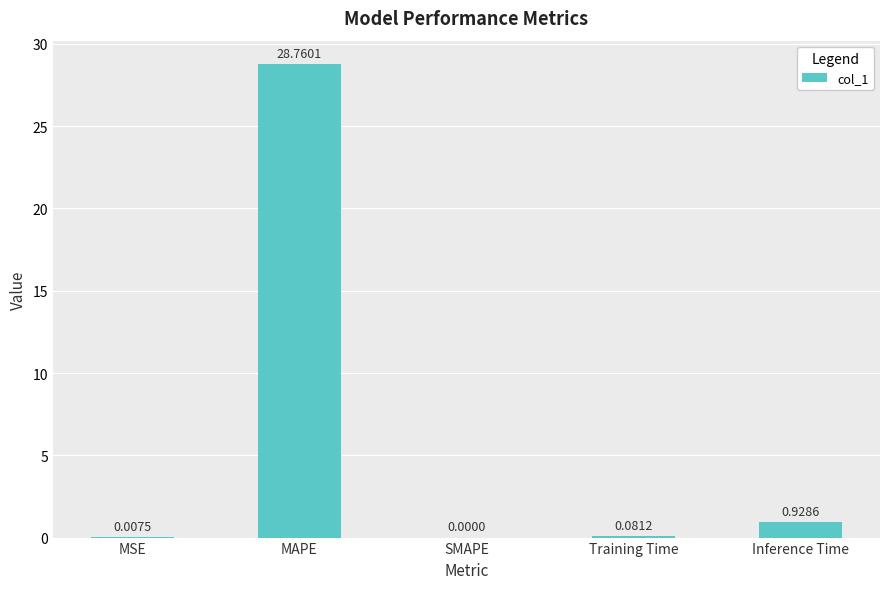

Where is the data nearest to the value 14?

Inference Time